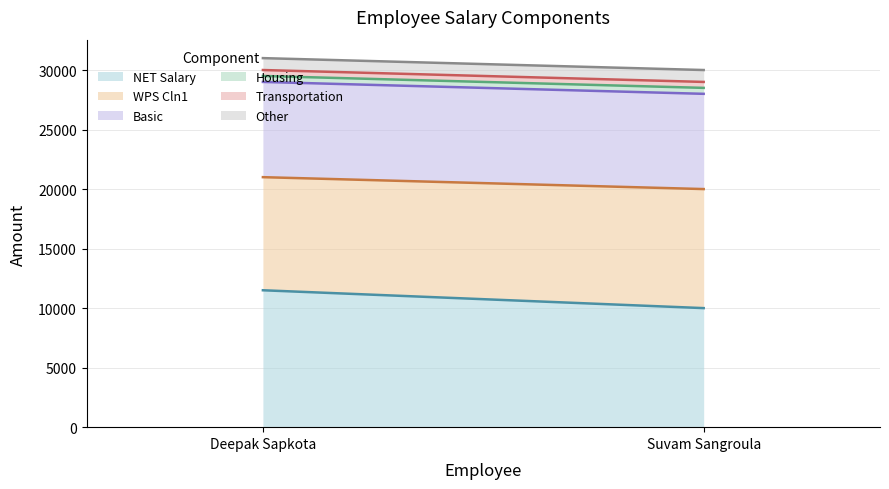

What is the sum of all WPS Cln1 values?

19500